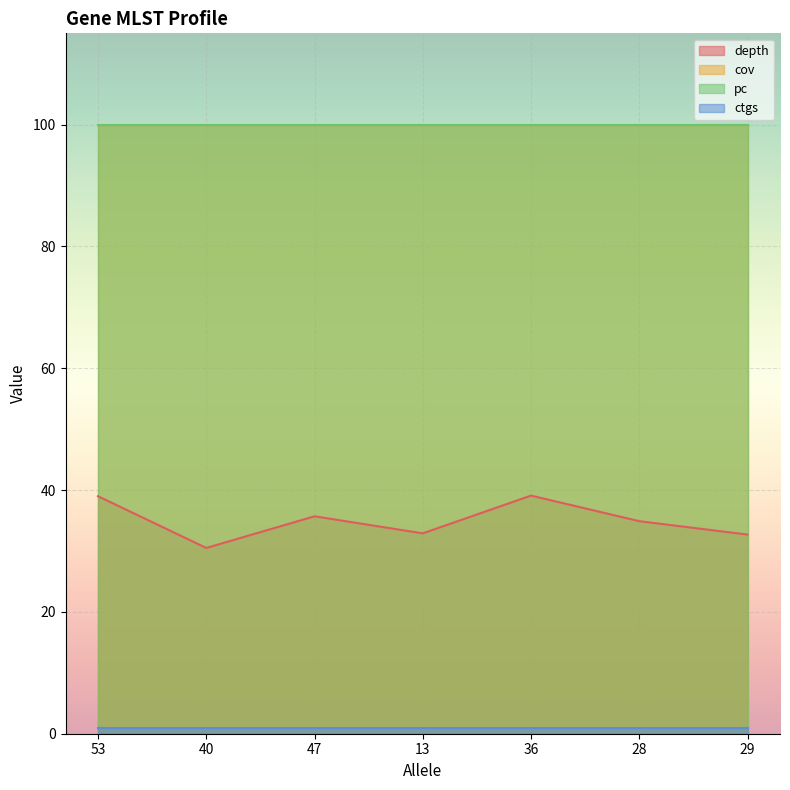

Reading left to right, list all the values displayed in this chart.

depth: 39.0	30.5	35.7	32.9	39.1	34.9	32.7
cov: 100.0	100.0	100.0	100.0	100.0	100.0	100.0
pc: 100.0	100.0	100.0	100.0	100.0	100.0	100.0
ctgs: 1.0	1.0	1.0	1.0	1.0	1.0	1.0